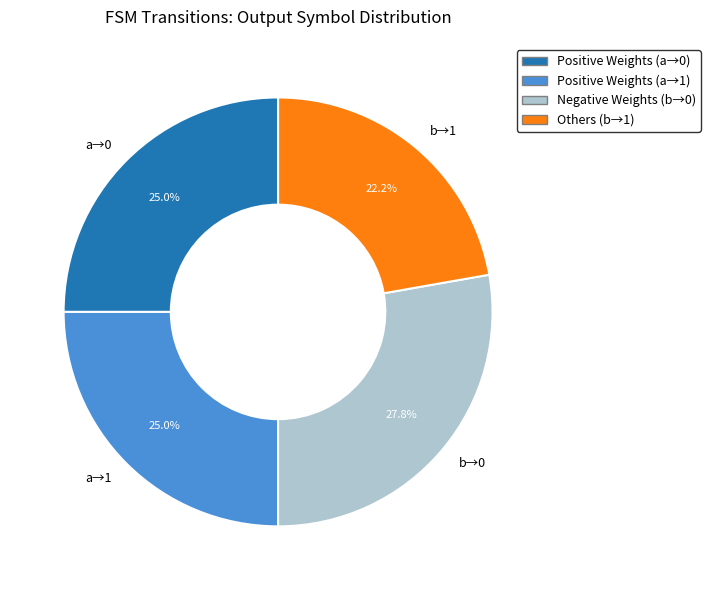

How many slices are in this pie chart?

4